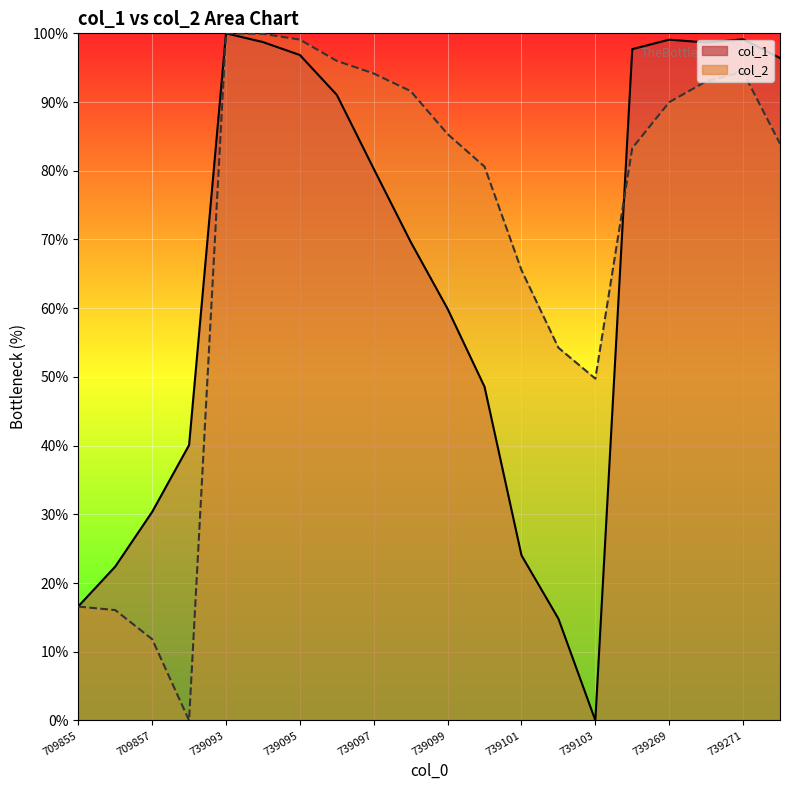

What is the value of the col_1 point at the 7th from the left?

96.8